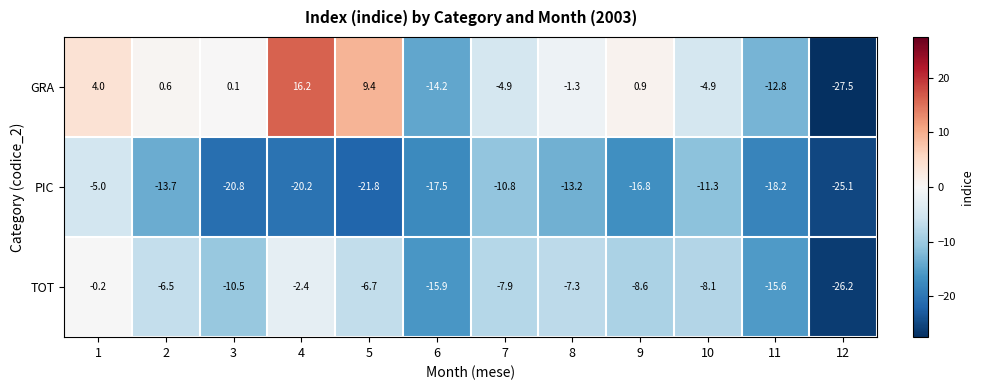

Is it true that TOT equals -6.7 at 5?

True